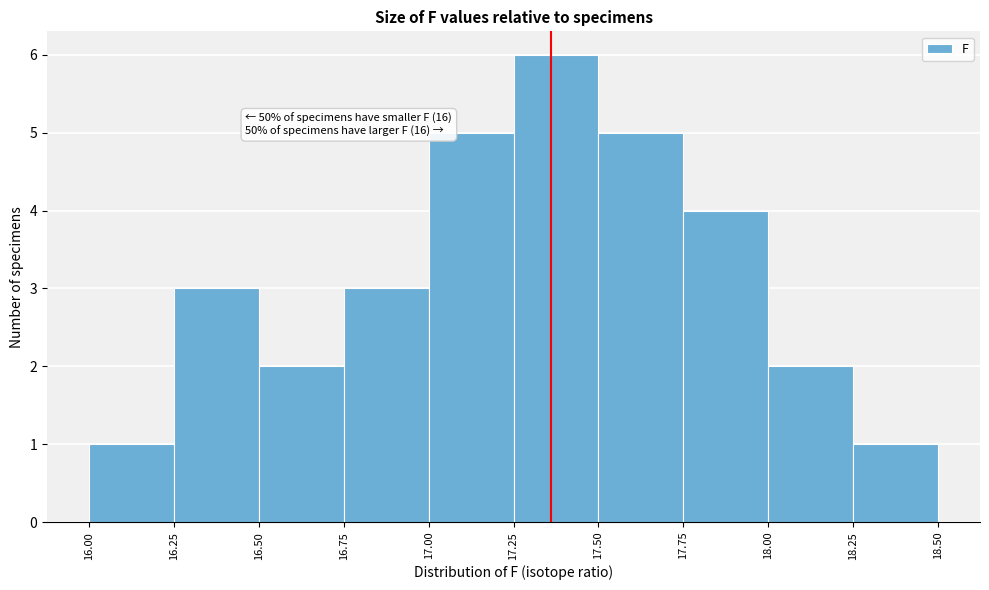

Over which range of the x-axis is the bar tallest?

17.25 to 17.50